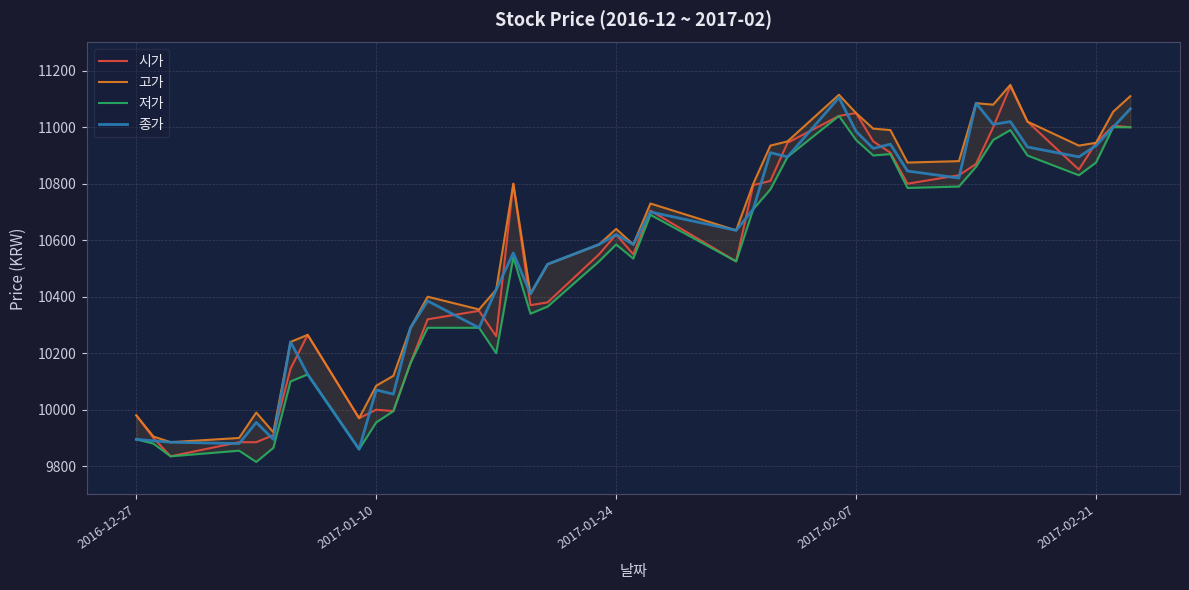

True or false: 시가 and 저가 intersect in this chart.

False